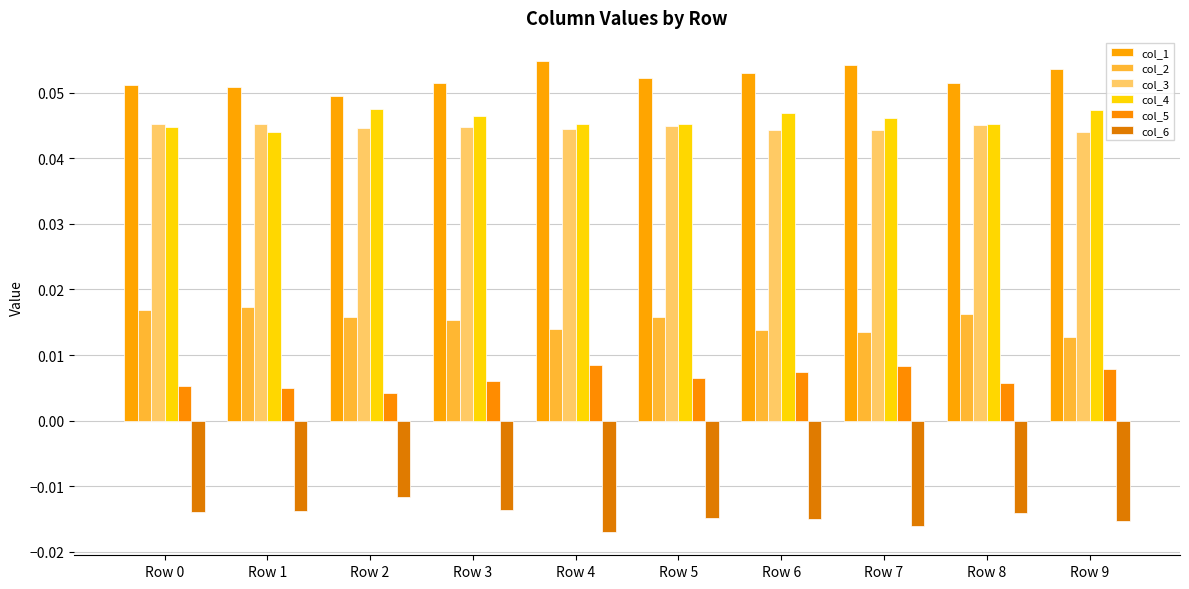

Count the col_2 values in the range 0 to 1.

10